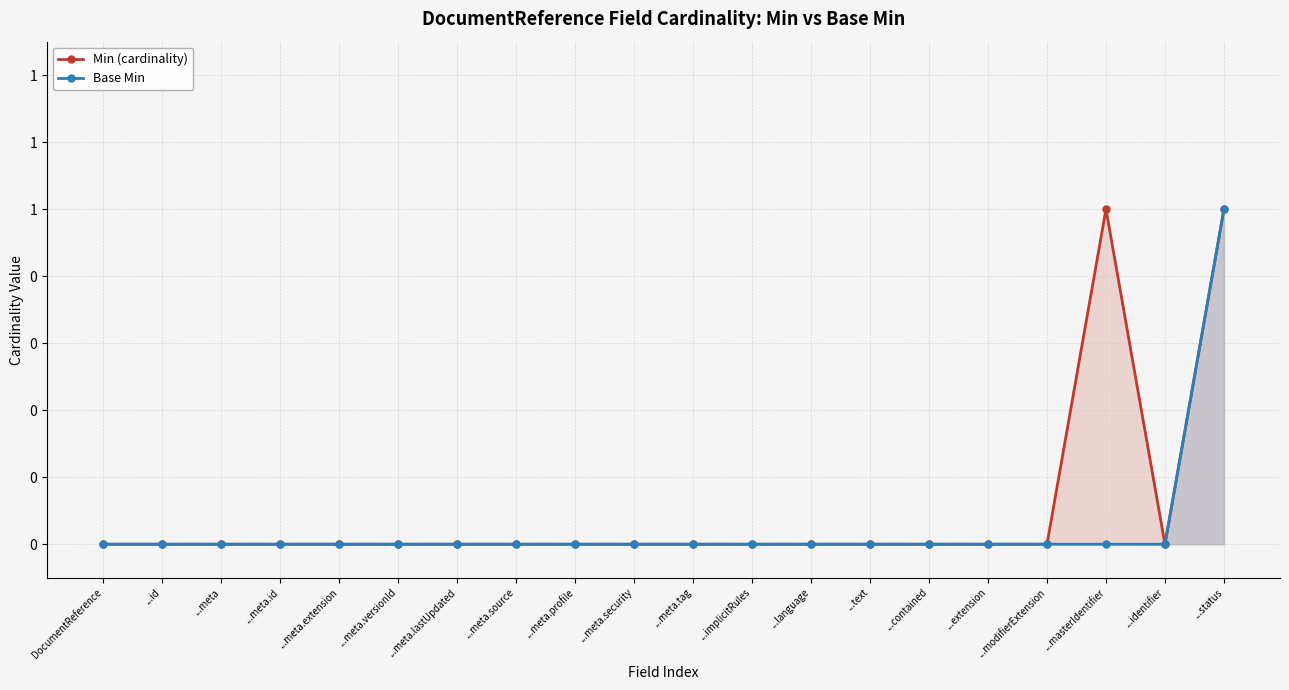

The value of Min (cardinality) at ...meta.security is 0. True or false?

True